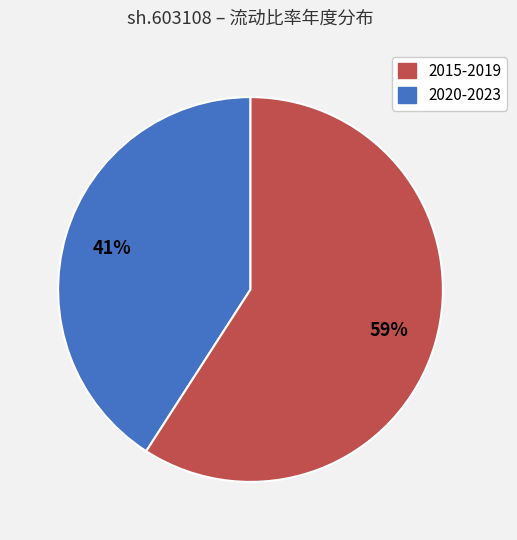

How many segments does this pie chart have?

2